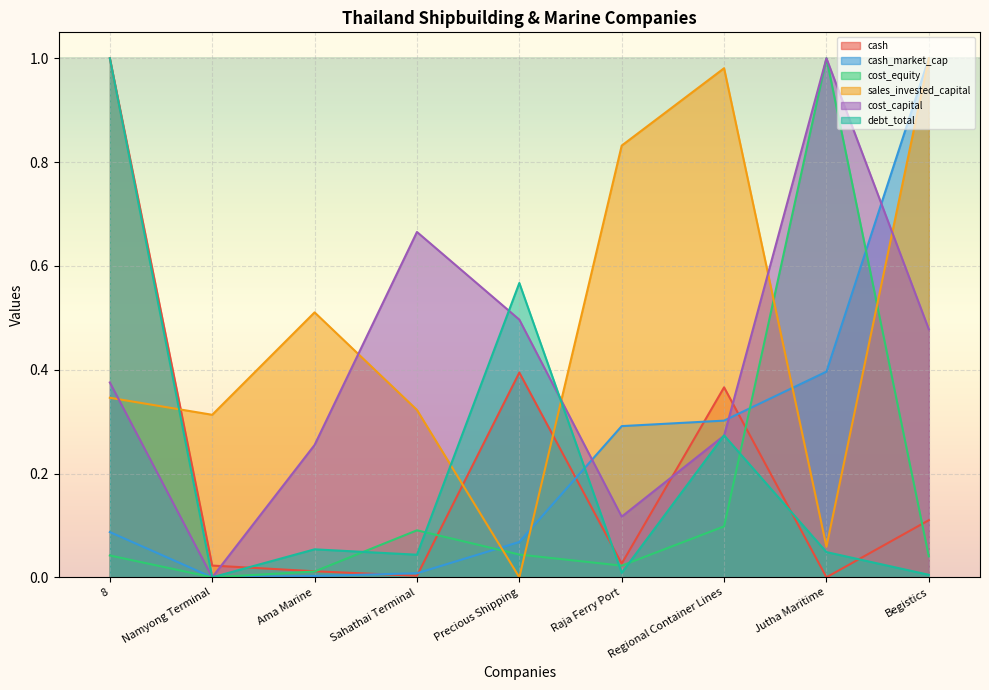

What position from the left is Regional Container Lines?

7